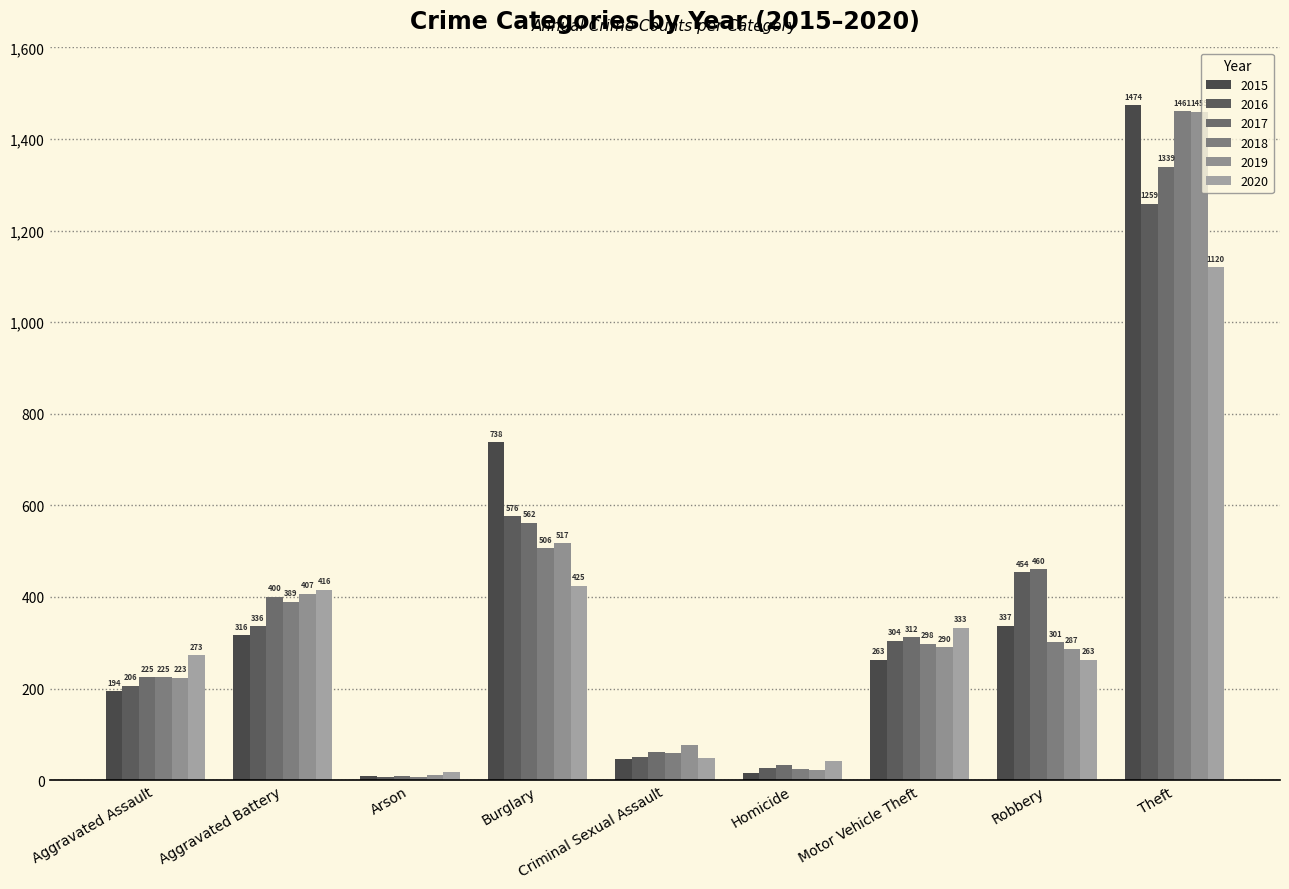

How many data points does each series have?

9